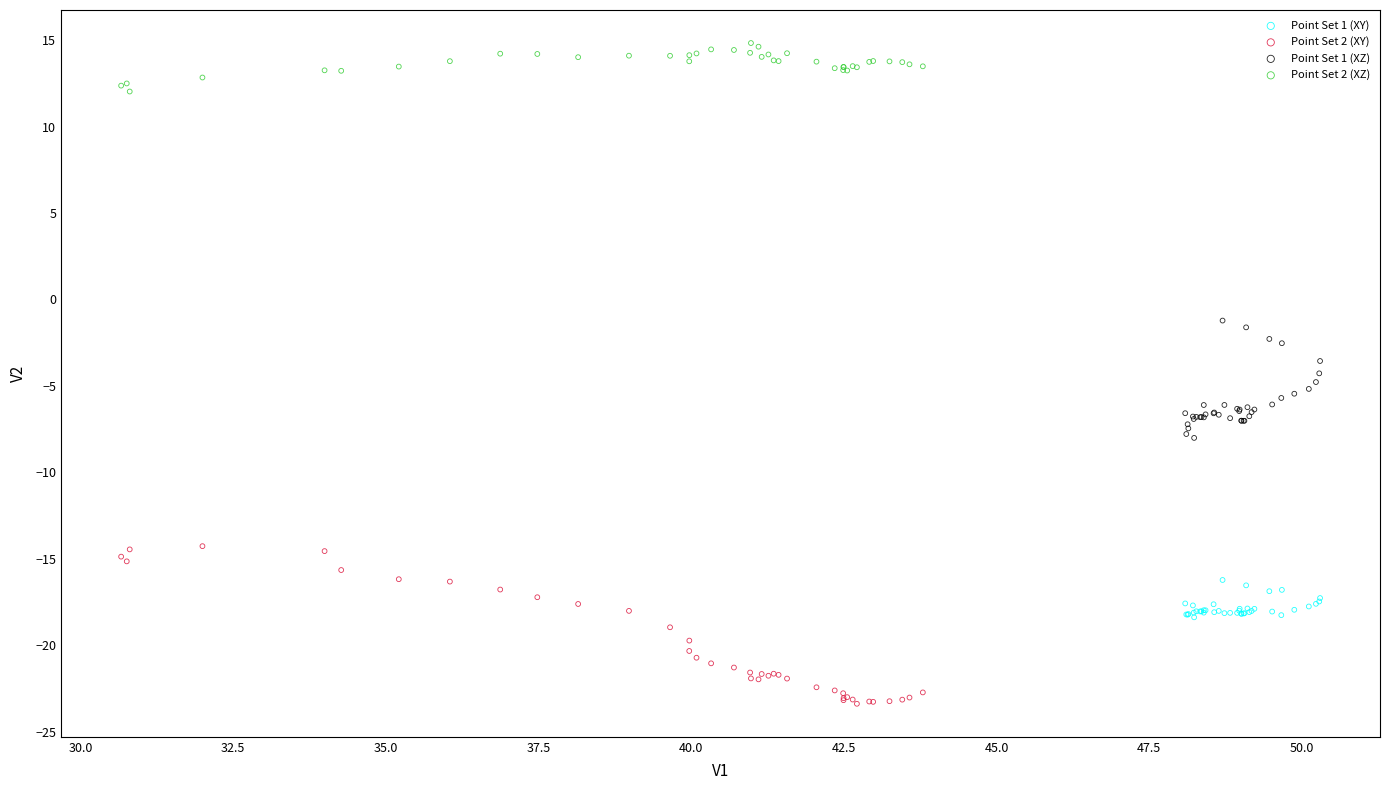

Which series reaches the minimum Y coordinate?

Point Set 2 (XY)